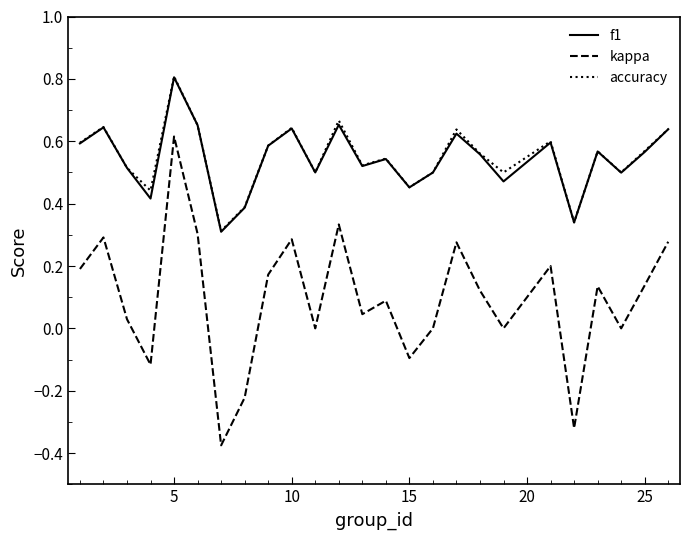

True or false: f1 has more than 2 interior local peaks.

True